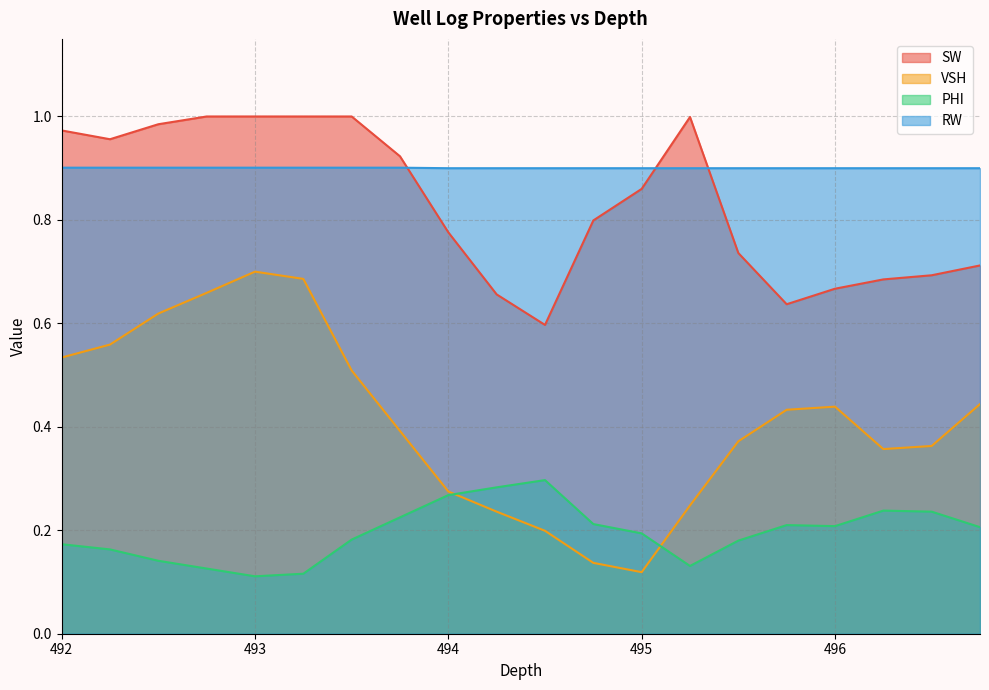

What is the approximate value of VSH at 493.5?

0.5